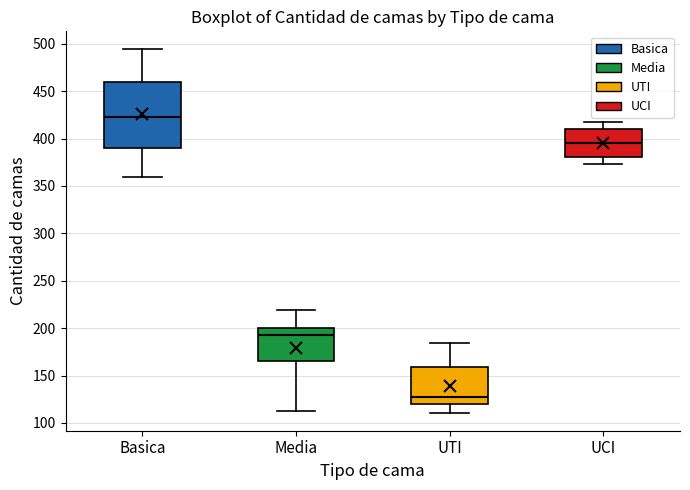

Where does the median line of the box for Basica sit on the y-axis? The values are not printed on the chart, so give them approximately, as read against the axis.

425